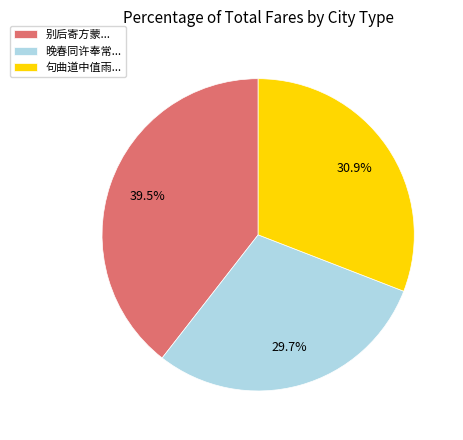

Does 晚春同许奉常... account for over 50% of the chart?

No